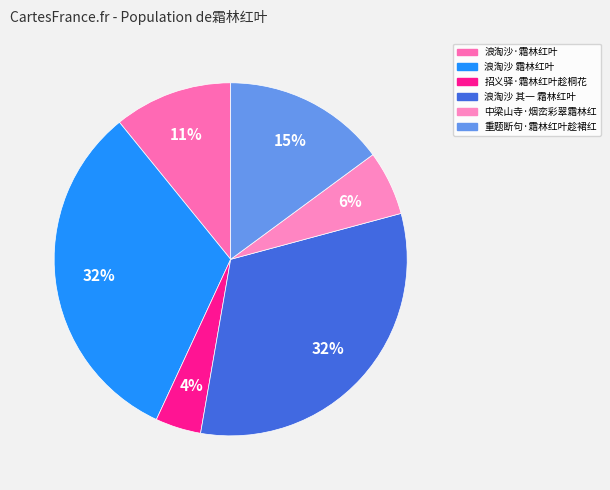

Approximately how many times larger is the value at 招义驿·霜林红叶趁桐花 compared to 浪淘沙 其一 霜林红叶?

0.1